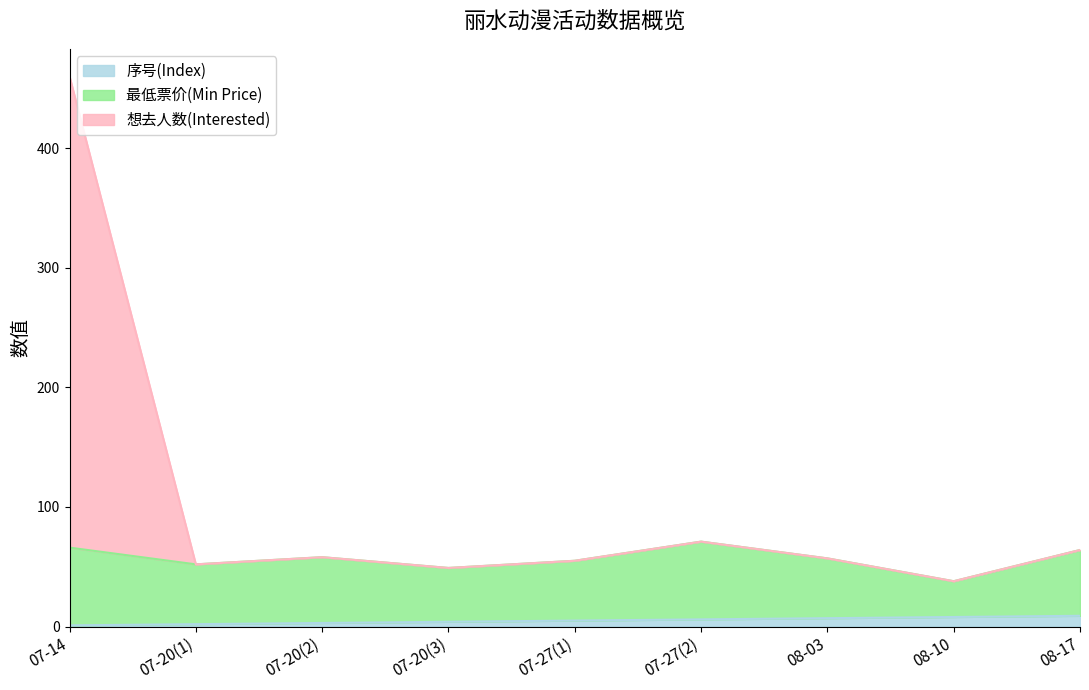

At which category is the sum across all series the highest?

07-14